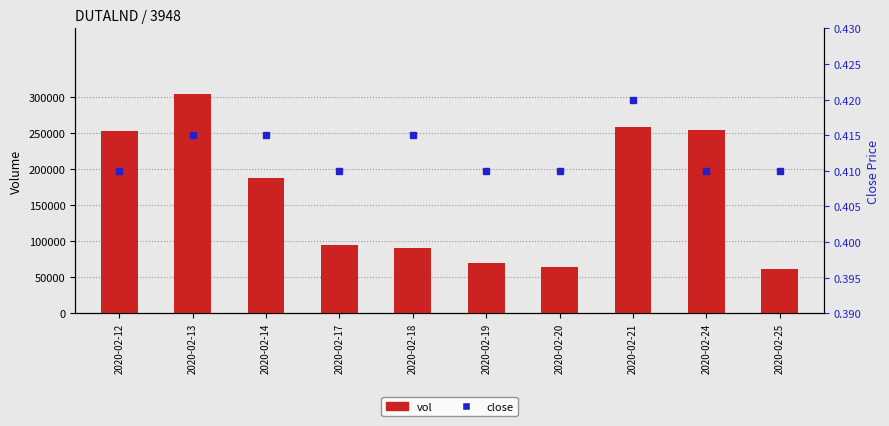

Which series has the largest range (max minus min)?

vol